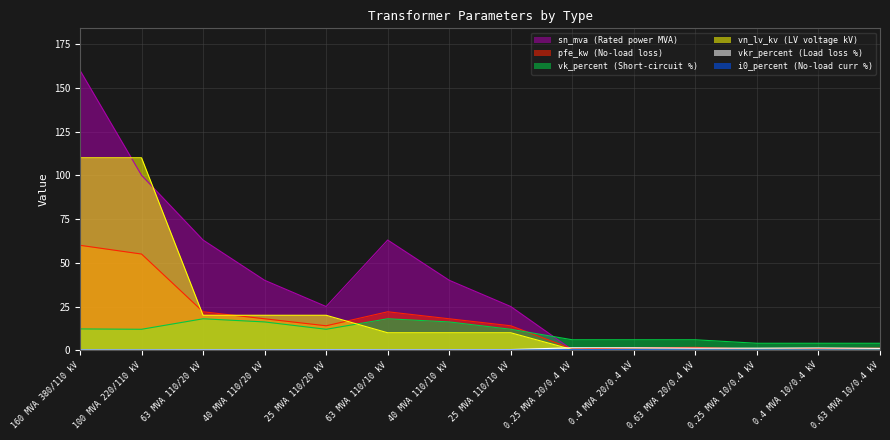

At 0.25 MVA 20/0.4 kV, list the series in order from smallest to largest.

sn_mva, i0_percent, vn_lv_kv, pfe_kw, vkr_percent, vk_percent